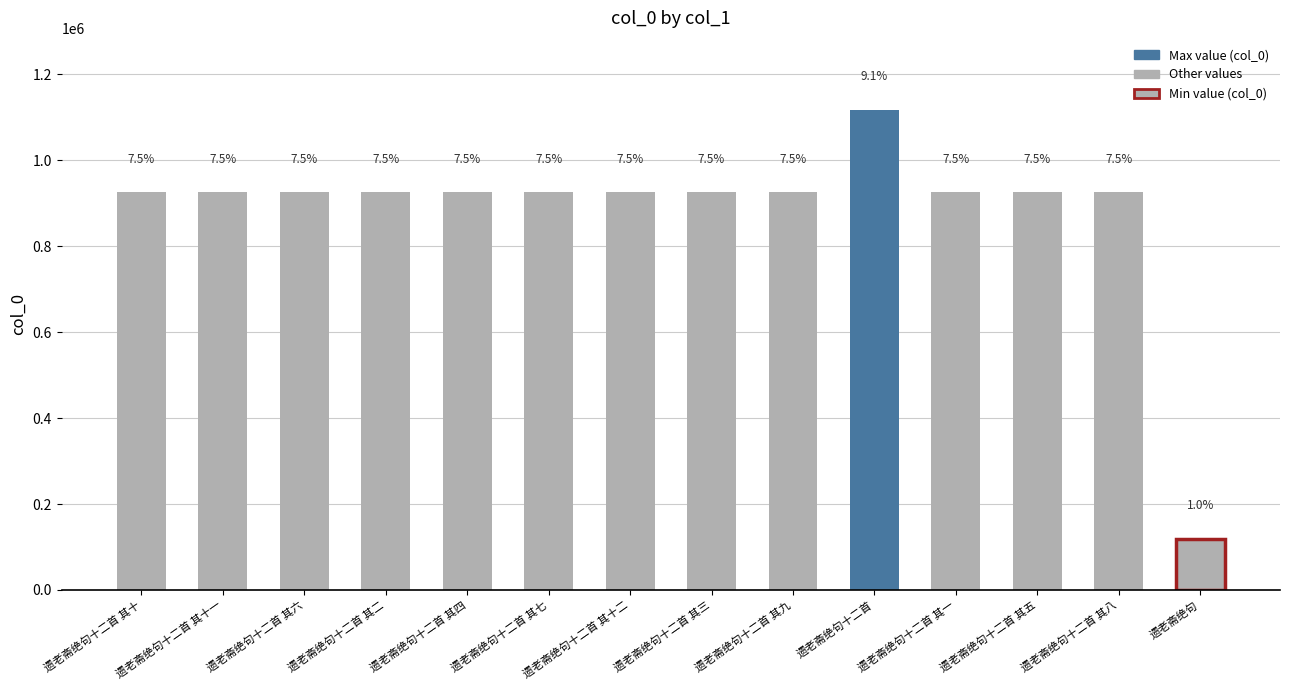

Which has a higher value, 遗老斋绝句十二首 其十 or 遗老斋绝句十二首 其一?

遗老斋绝句十二首 其一